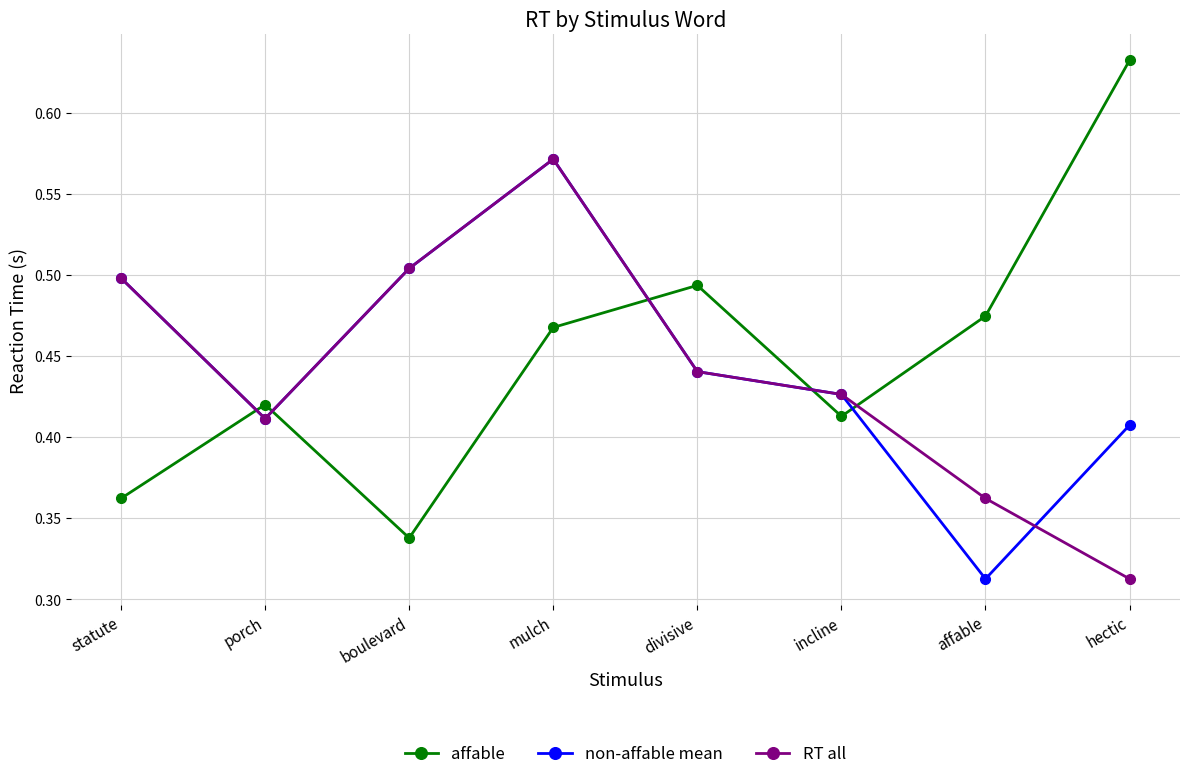

True or false: RT all and non-affable mean intersect in this chart.

True